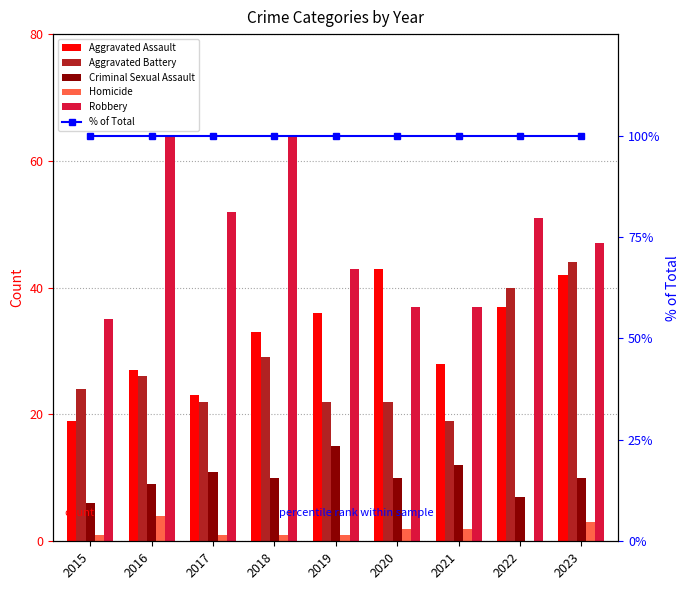

At which category is the sum across all series the highest?

2023